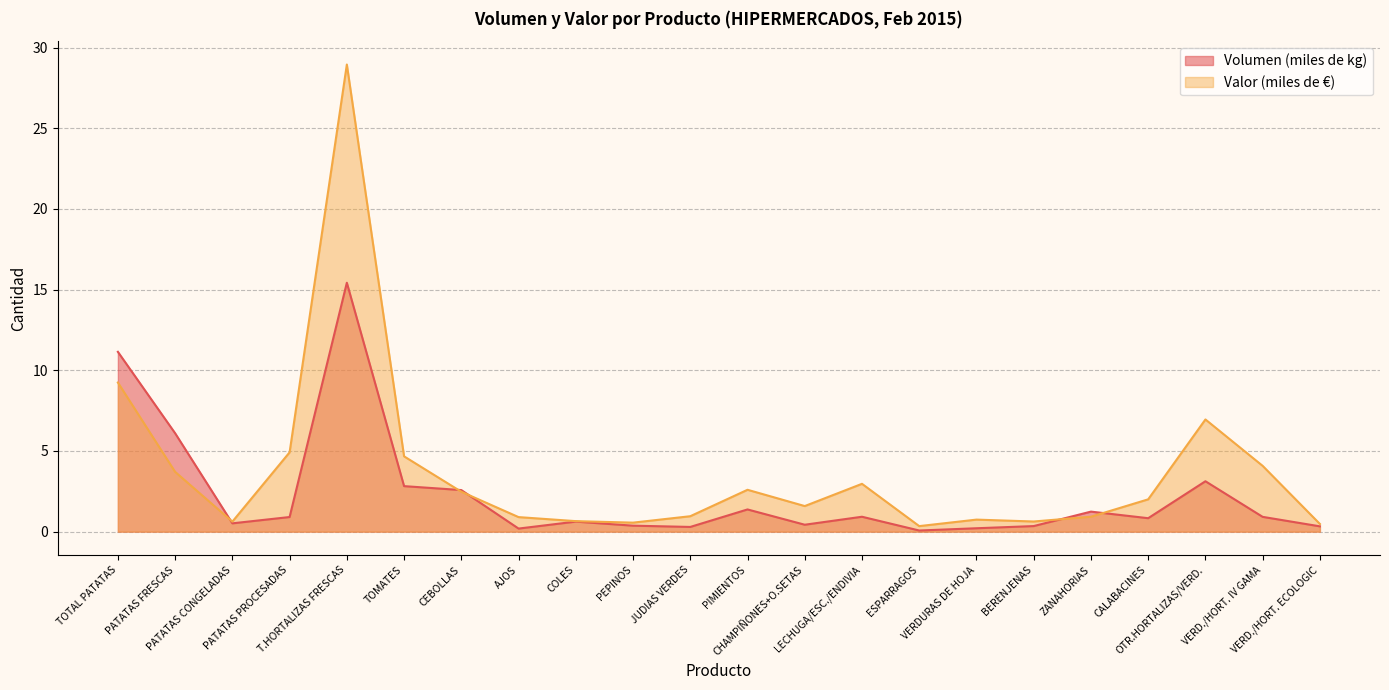

At which category is the sum across all series the highest?

T.HORTALIZAS FRESCAS